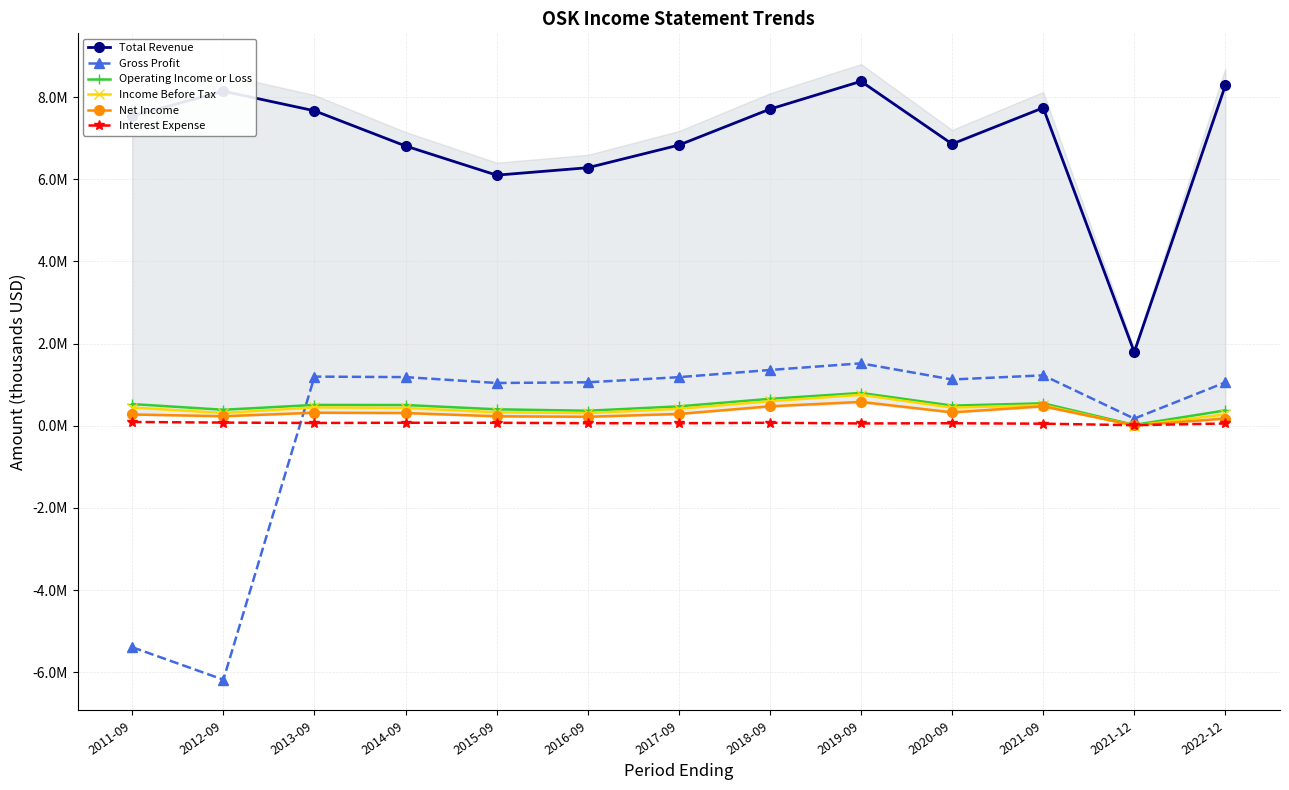

At how many categories does at least one series exceed 1333252?

13